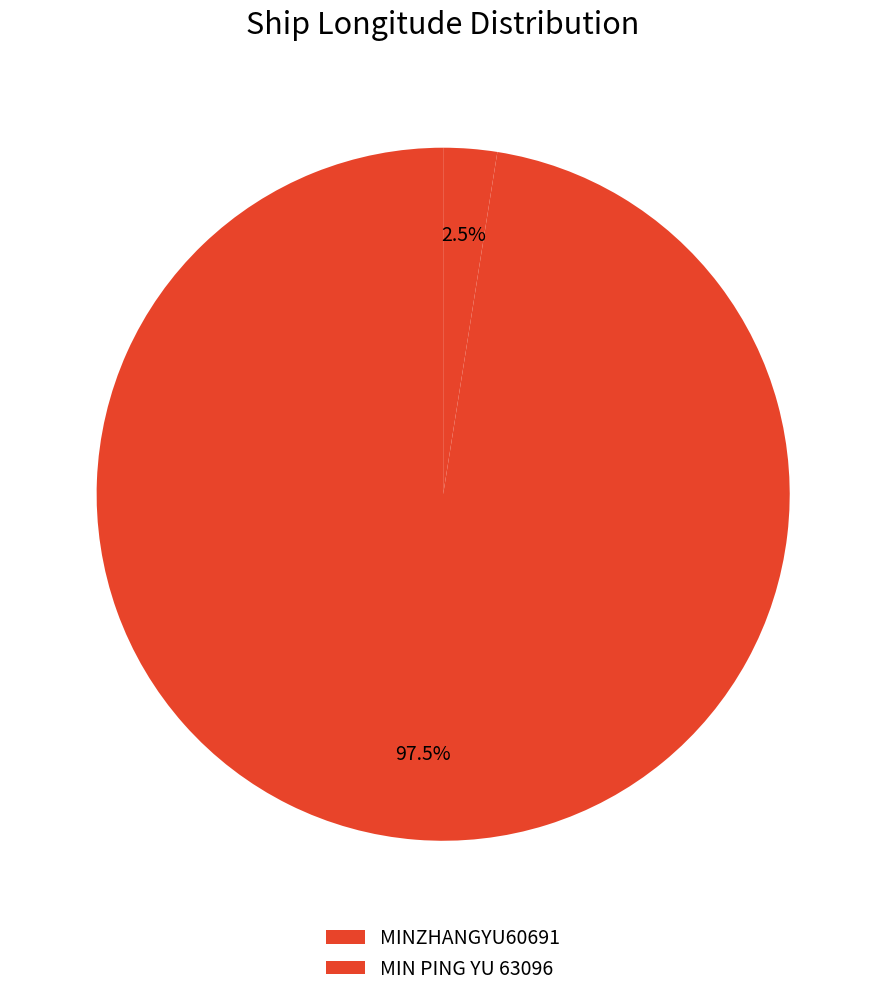

How many slices are in this pie chart?

2